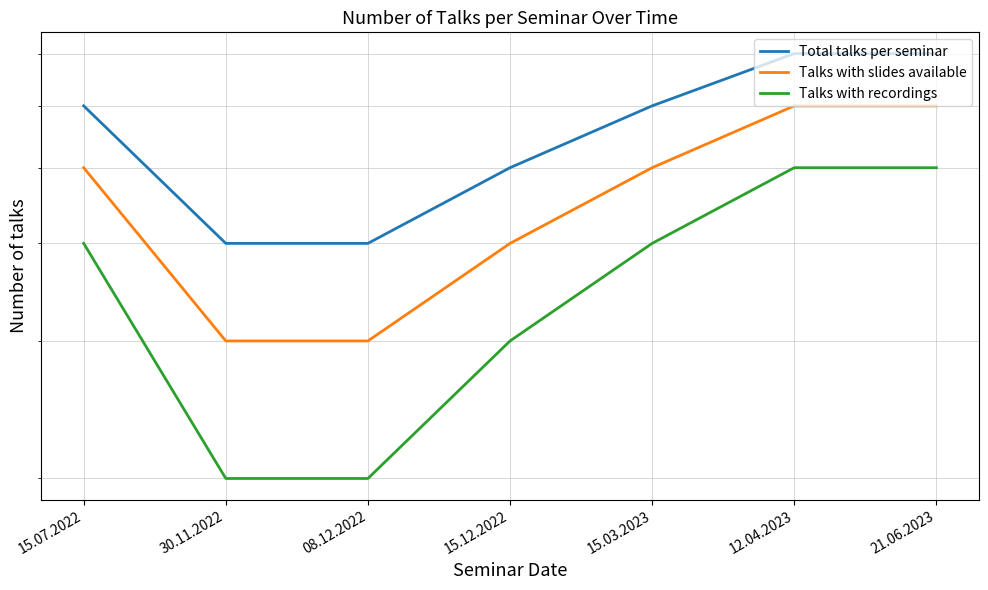

What value does the Talks with slides available series have at 15.12.2022?

4